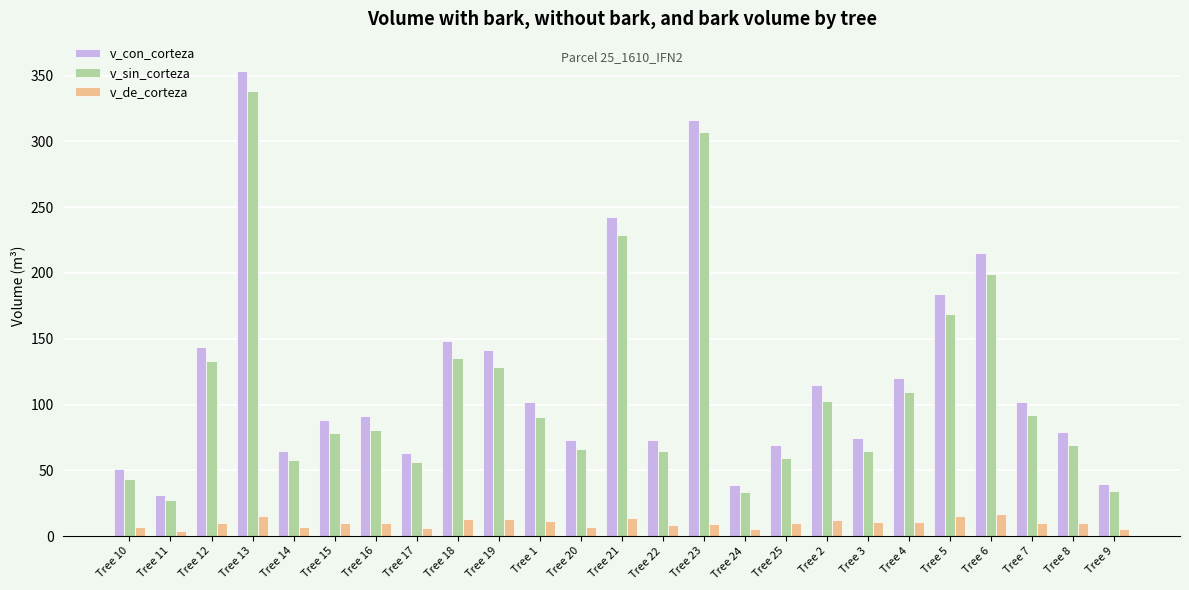

True or false: v_con_corteza has a value of 102.1 at Tree 7.

True